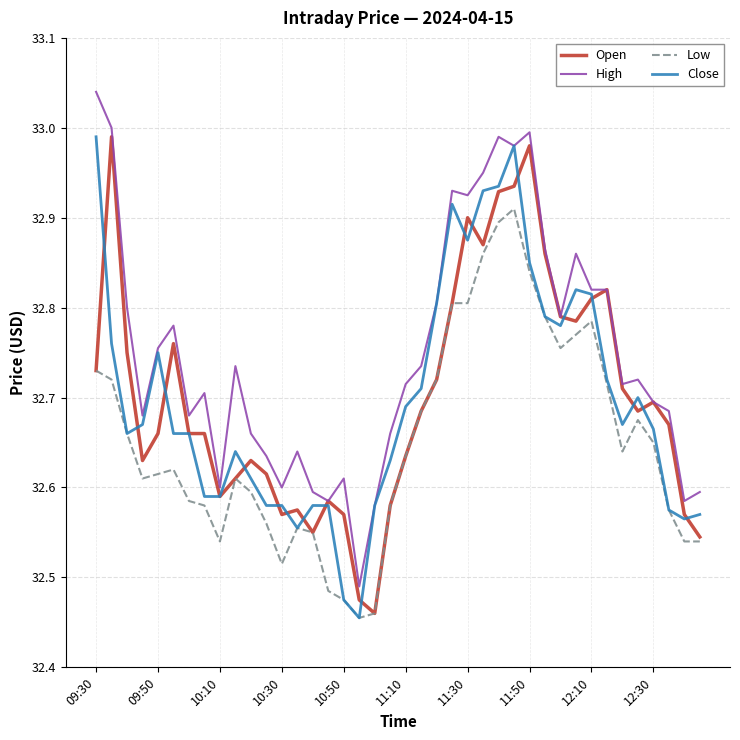

True or false: Low and High intersect in this chart.

False